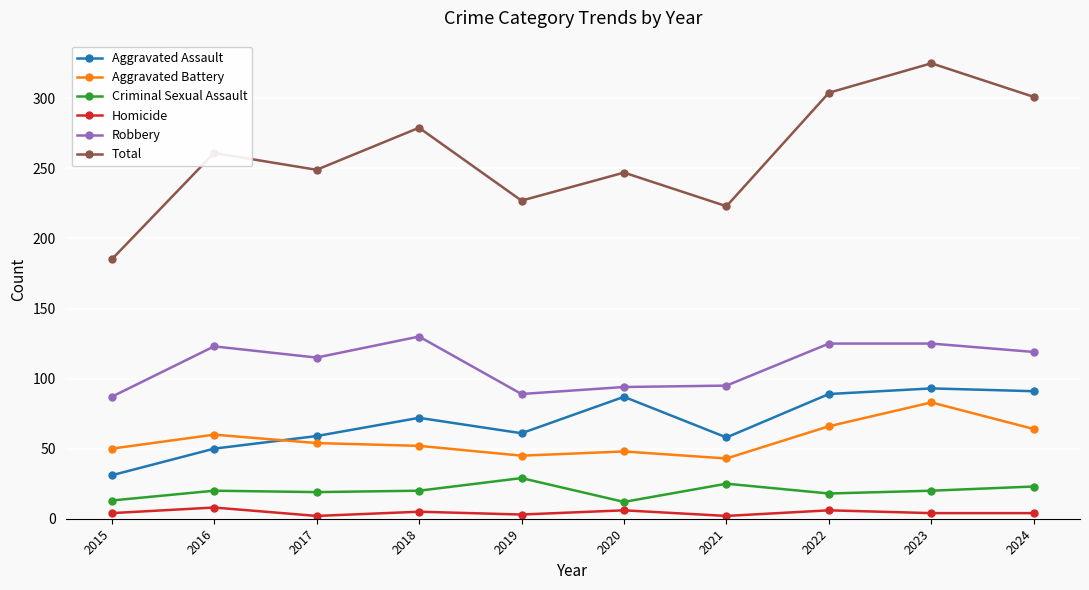

At which category does the chart reach its peak across all series?

2023